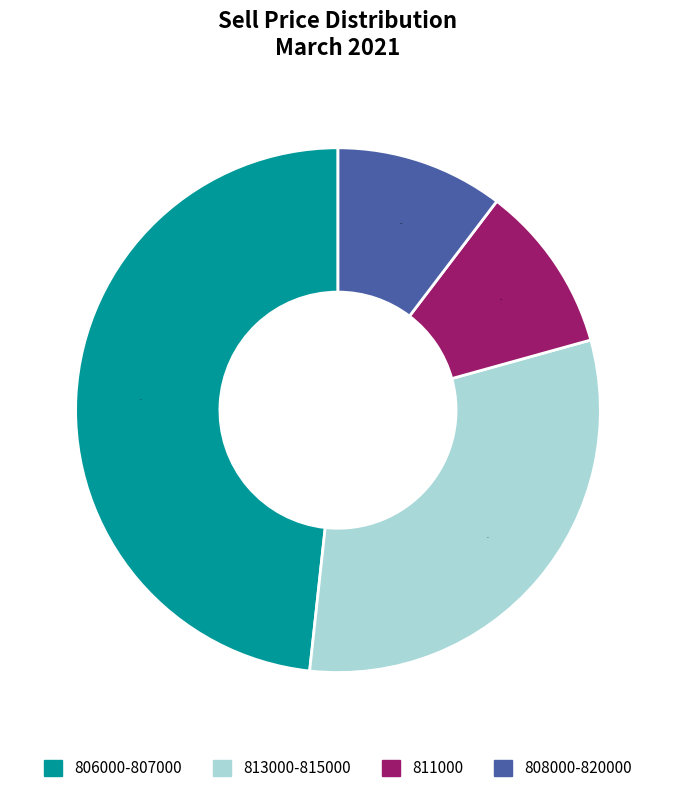

Is the sum of 810000 and 808000 greater than half?

No